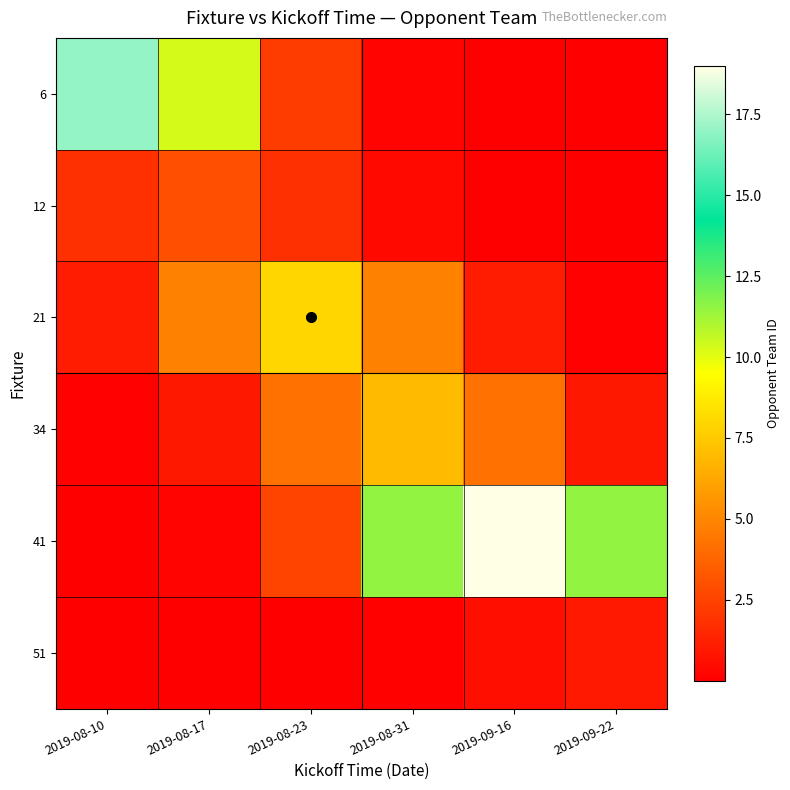

What is the difference between the highest and lowest values at 2019-08-31?

11.4